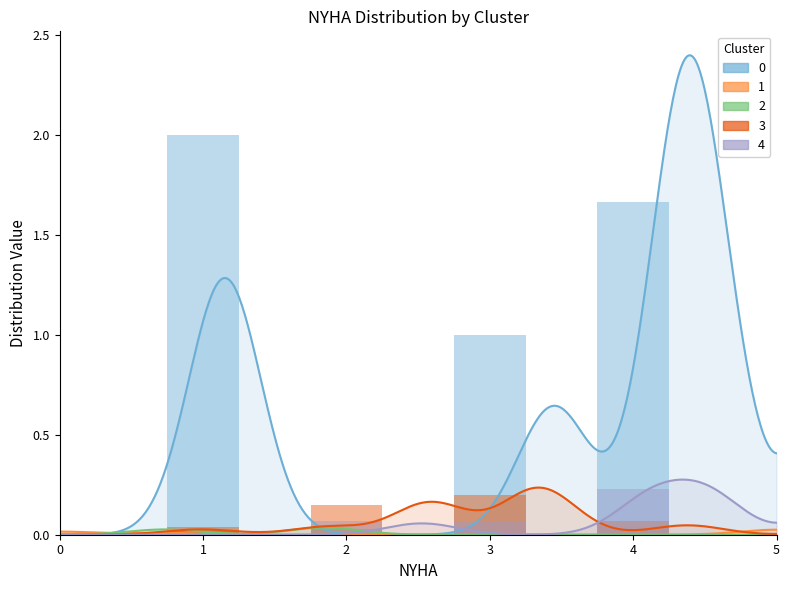

Which category has the lowest value in the Cluster 1 series?

2